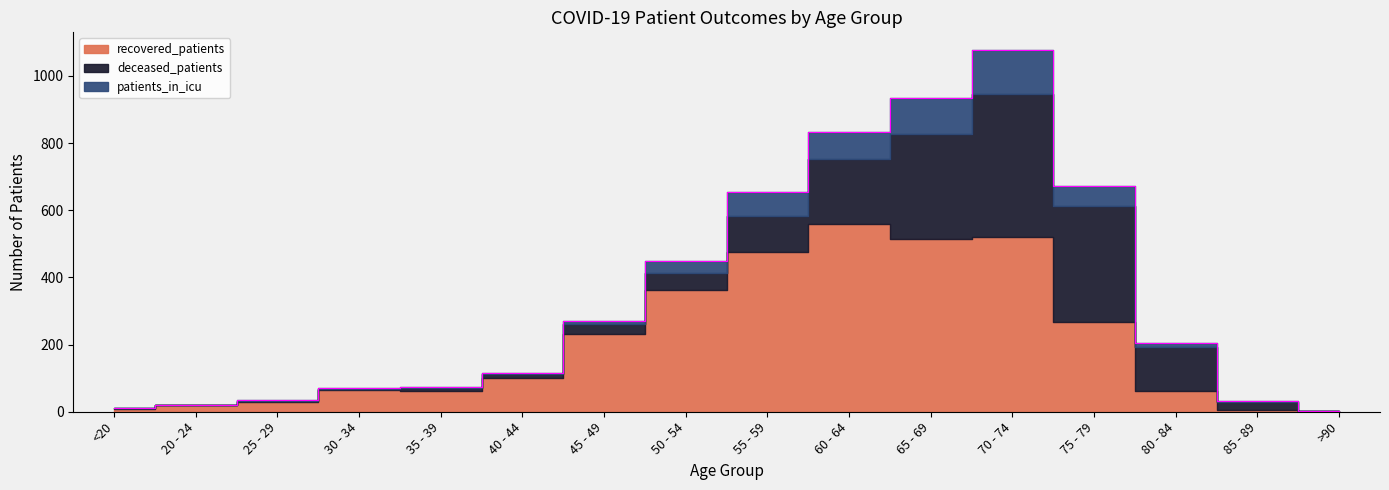

Count the number of categories in the chart.

16